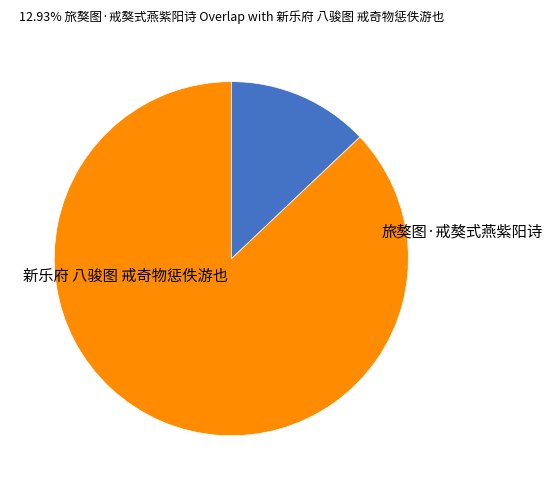

Is there any slice that represents more than half of the pie?

Yes